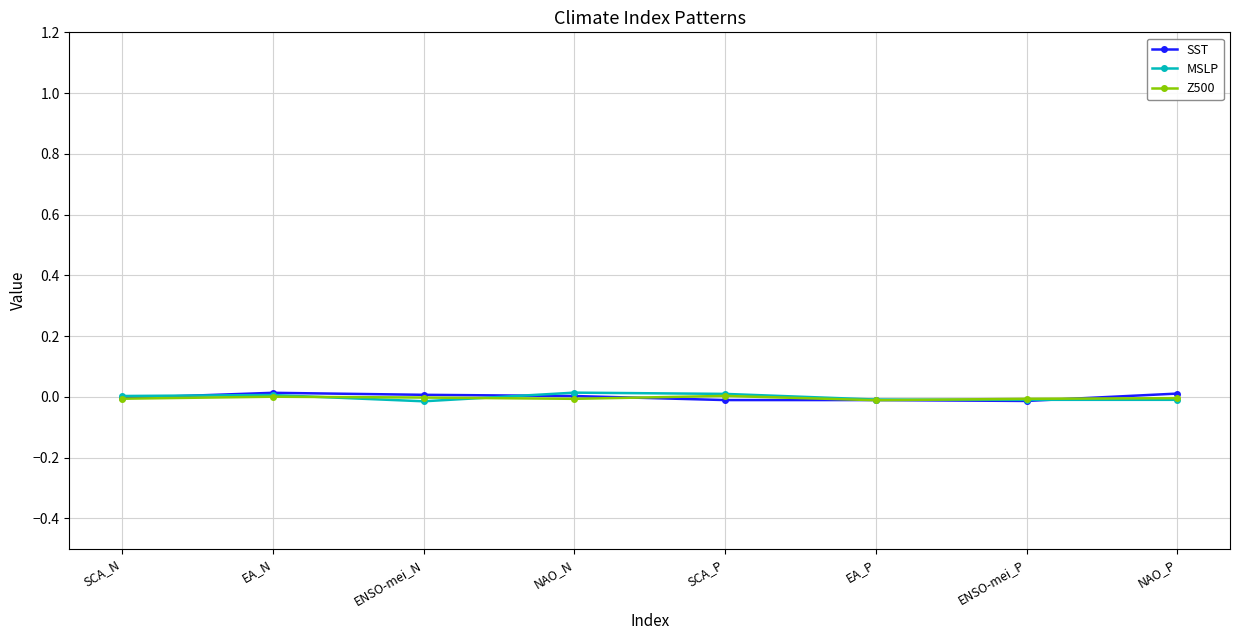

The value of SST at NAO_P is 0.0. True or false?

True